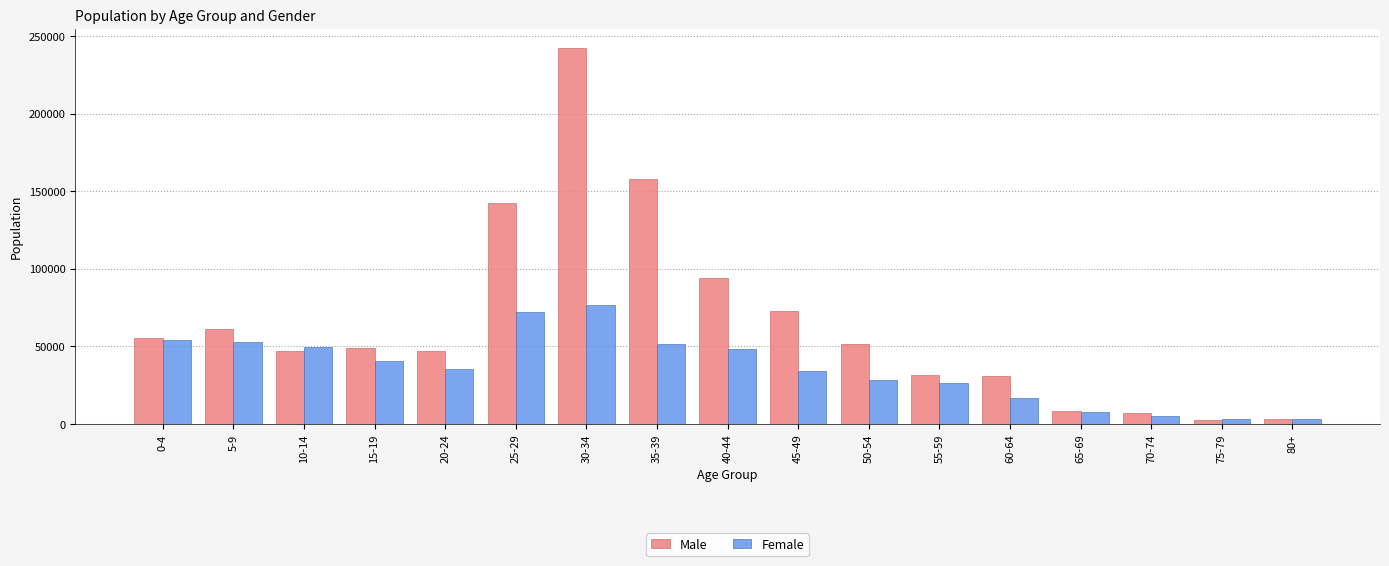

How many groups of bars are there?

17